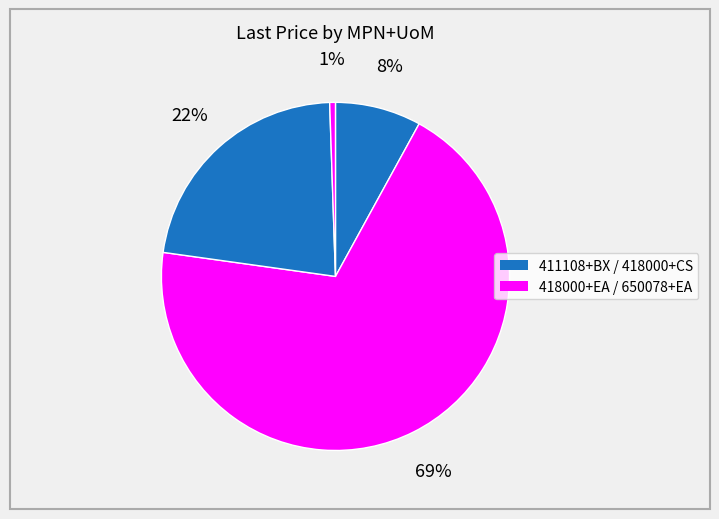

Count the number of slices in the pie.

4